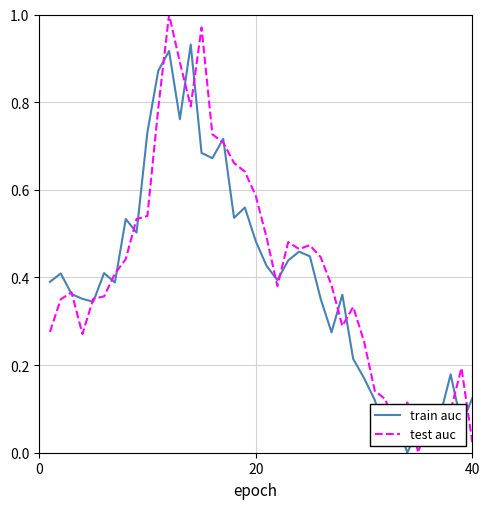

List the series in order of their peak value, highest first.

test auc, train auc